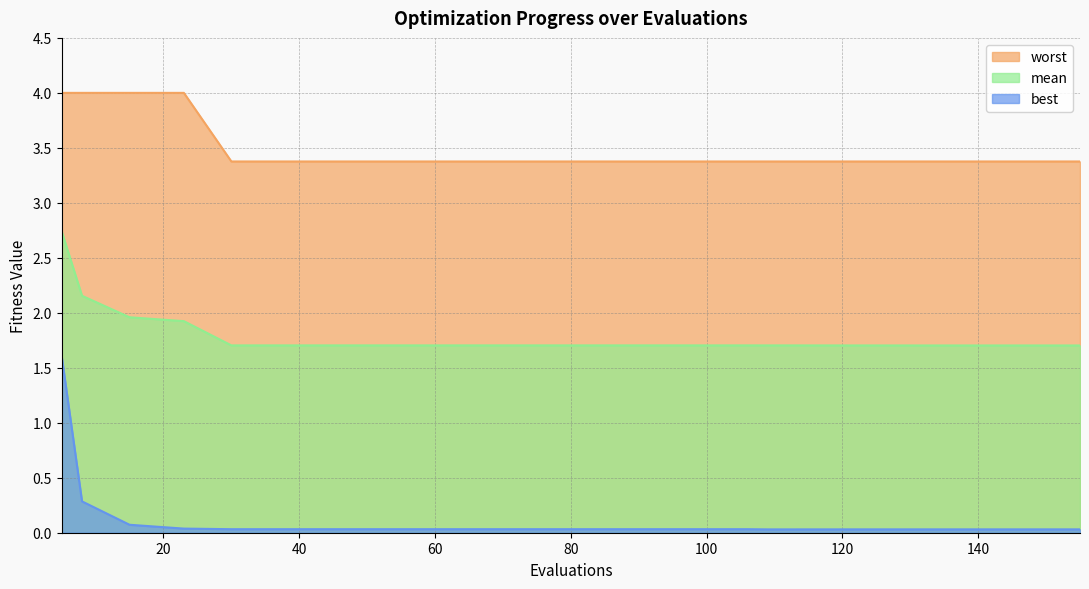

Reading left to right, extract all data points from this chart.

mean: 5=2.7	8=2.2	15=2.0	23=1.9	30=1.7	50=1.7	70=1.7	90=1.7	106=1.7	109=1.7	126=1.7	135=1.7	146=1.7	150=1.7	155=1.7
best: 5=1.6	8=0.3	15=0.1	23=0.0	30=0.0	50=0.0	70=0.0	90=0.0	106=0.0	109=0.0	126=0.0	135=0.0	146=0.0	150=0.0	155=0.0
worst: 5=4.0	8=4.0	15=4.0	23=4.0	30=3.4	50=3.4	70=3.4	90=3.4	106=3.4	109=3.4	126=3.4	135=3.4	146=3.4	150=3.4	155=3.4